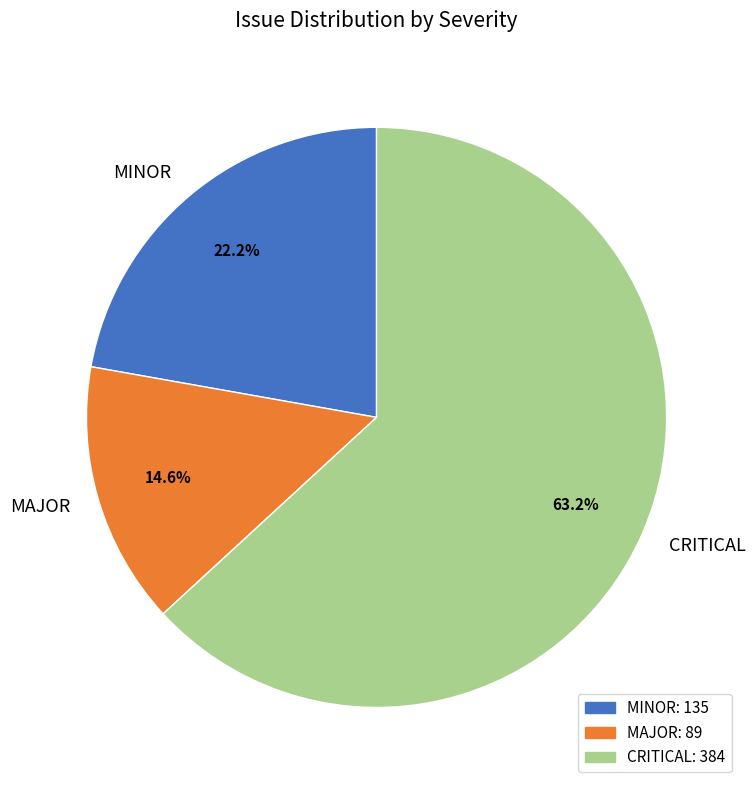

Rank the categories by value from lowest to highest.

MAJOR, MINOR, CRITICAL